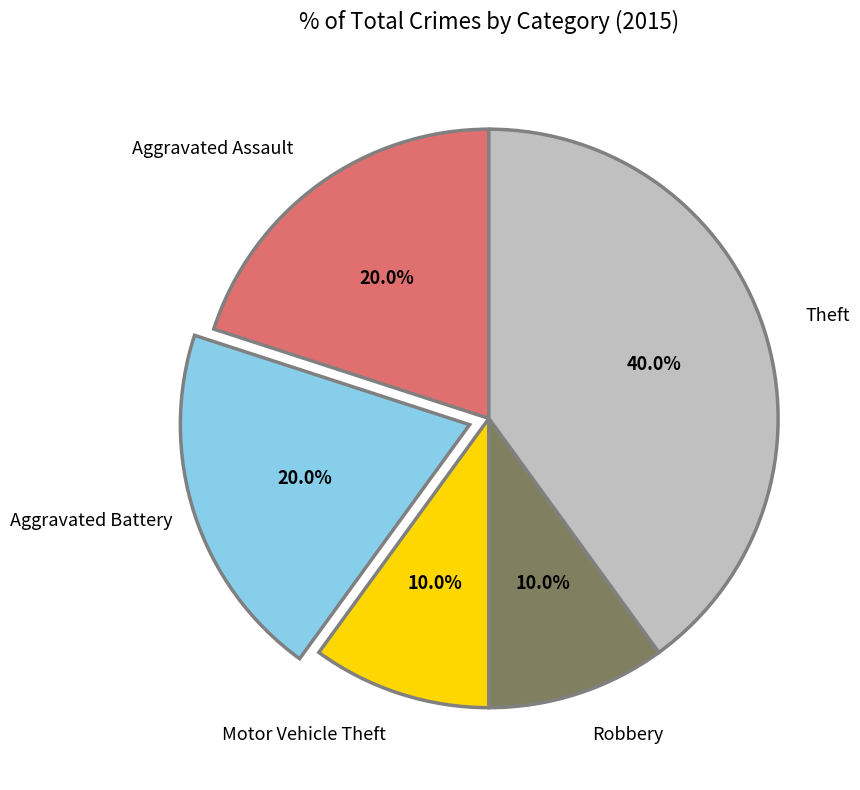

Does Aggravated Battery represent more than half of the total?

No